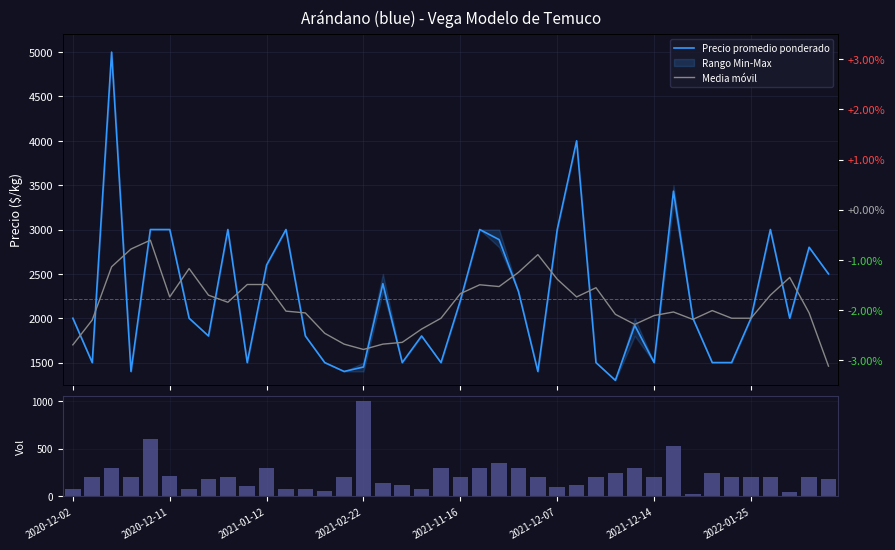

The value of Media móvil at 31 is 704.7. True or false?

False